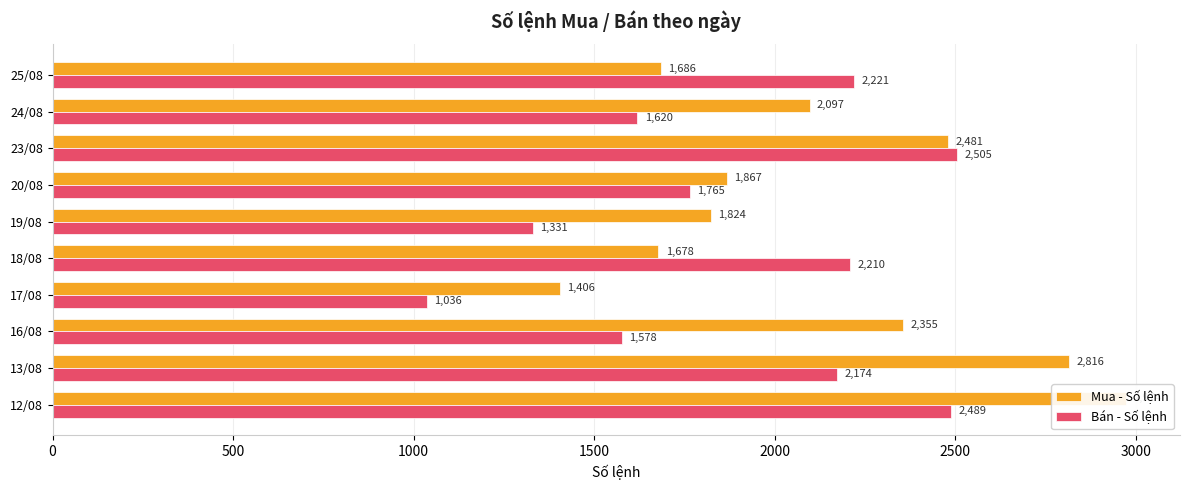

How many data points does each series have?

10